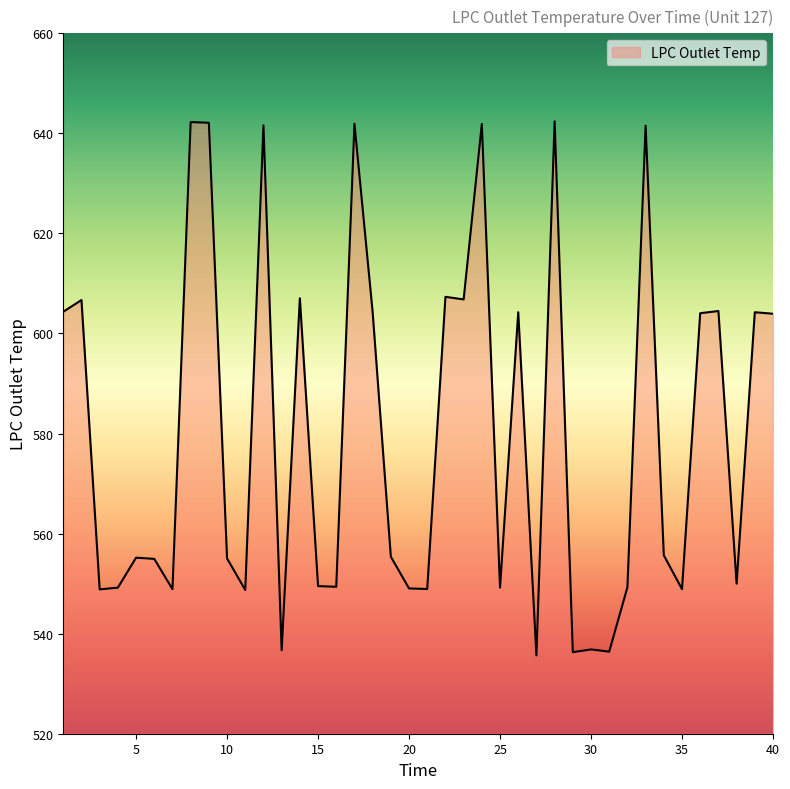

What is the greatest value displayed?

642.4